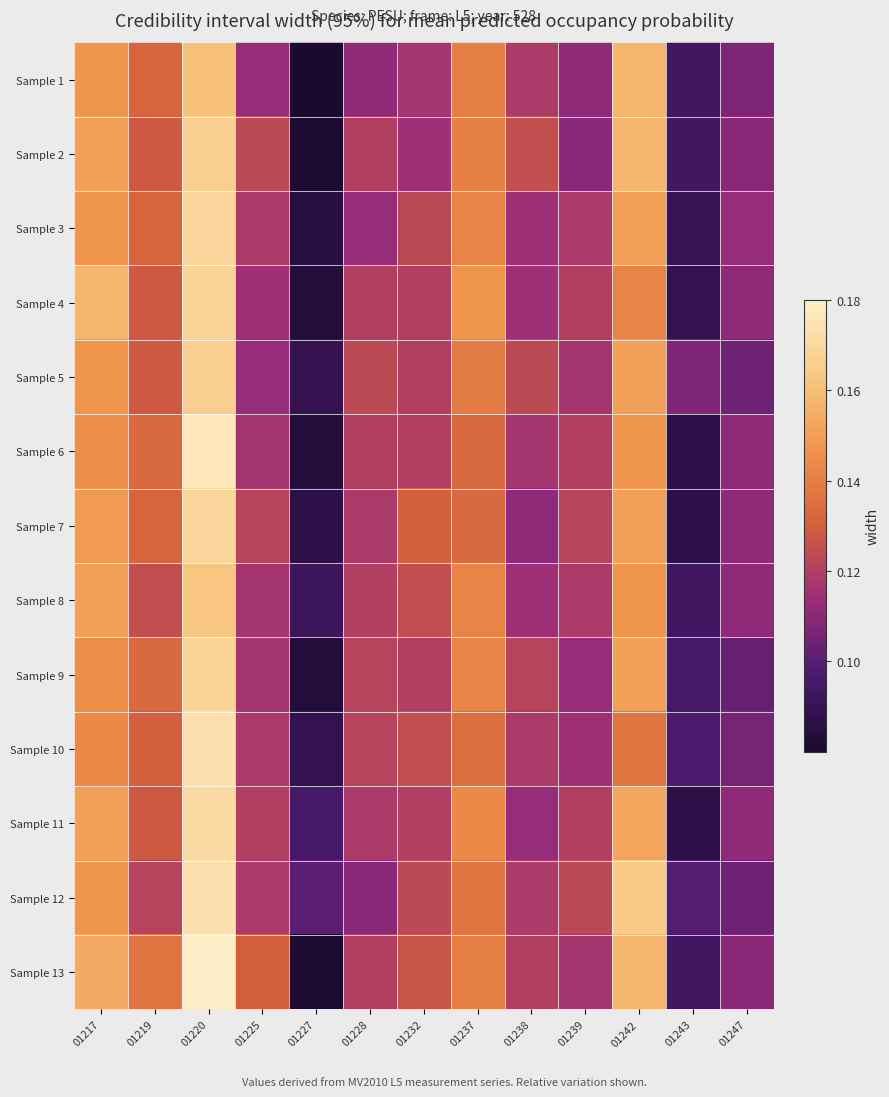

Which has a higher value, 01239 or 01220?

01220